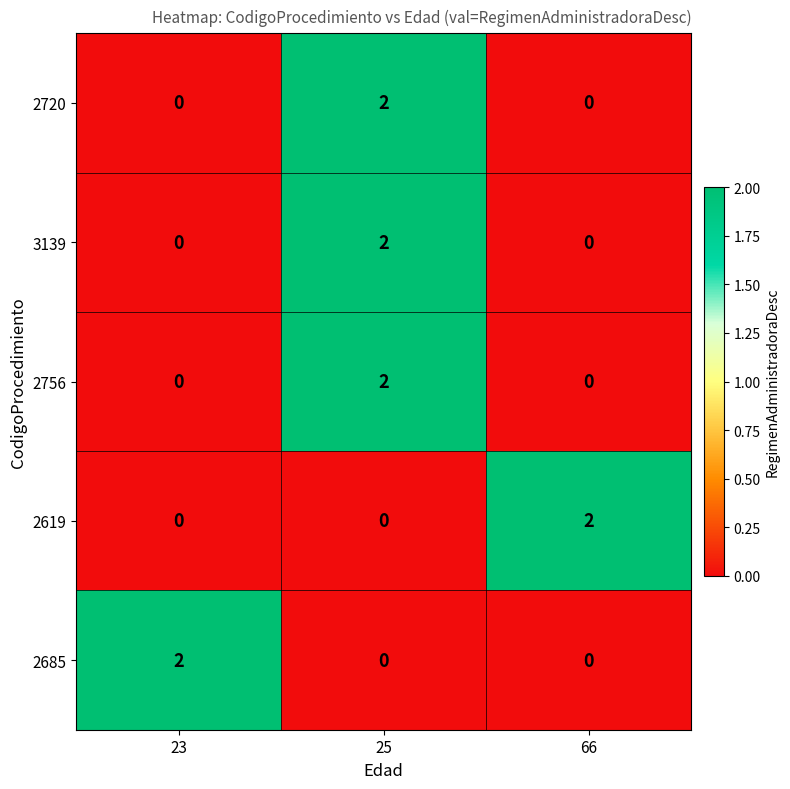

Is the value of 2720 at 25 greater than the value of 2685 at 25?

Yes